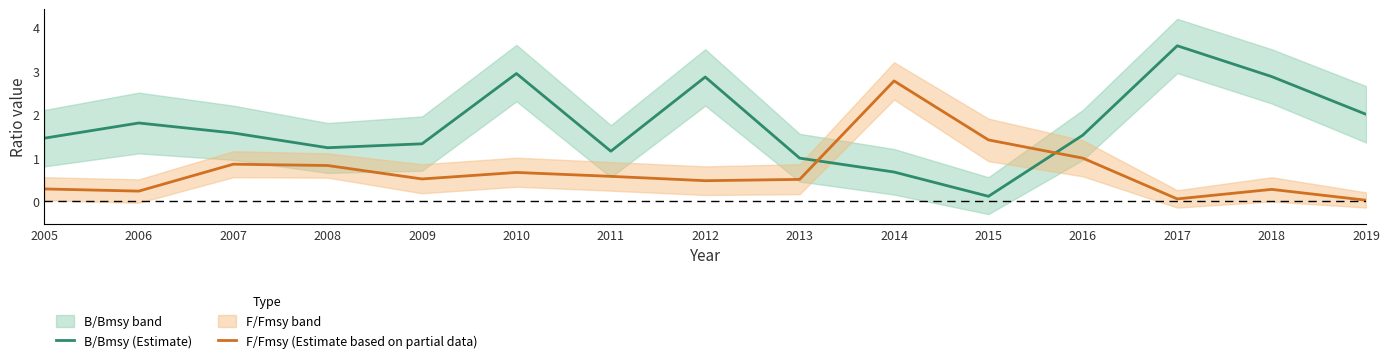

How many interior local valleys does the B/Bmsy (Estimate) series have?

3